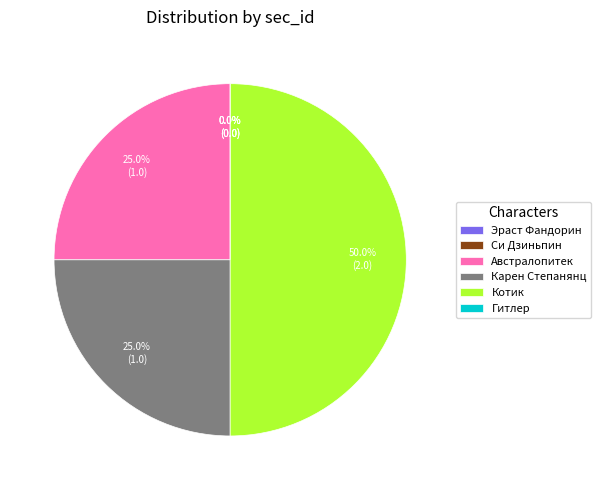

How many slices are in this pie chart?

6